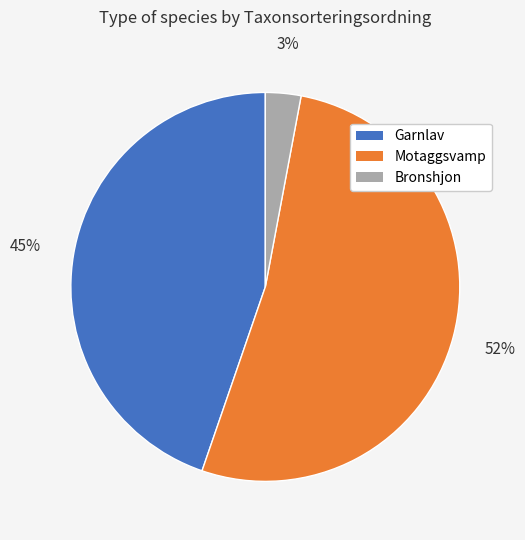

What percentage is the Motaggsvamp slice, to the nearest percent?

52%